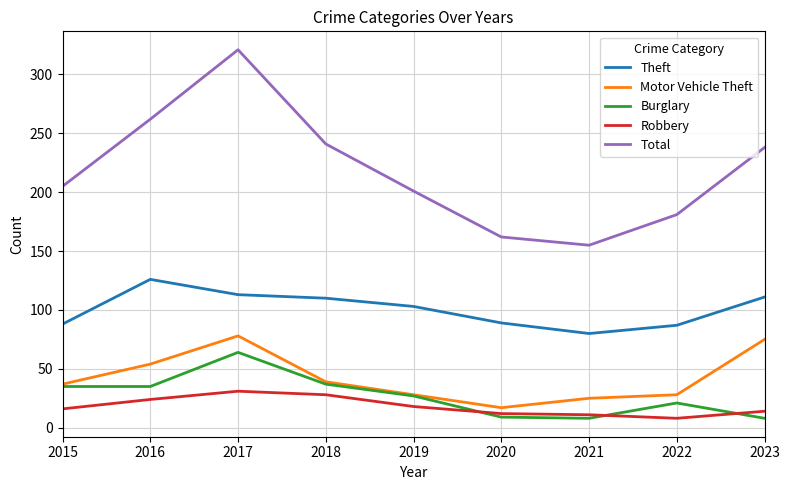

Between 2017 and 2021, which series saw the biggest shift?

Total